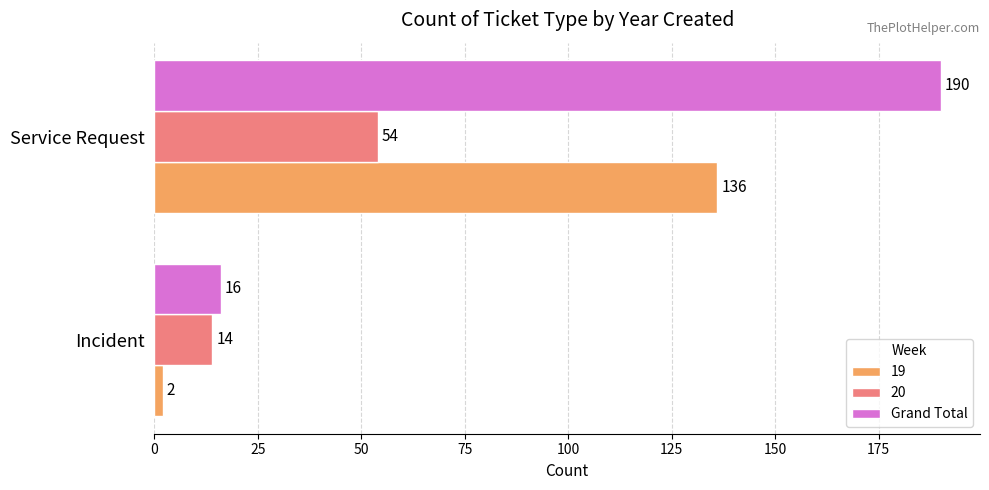

Which category has the highest value across all series?

Service Request